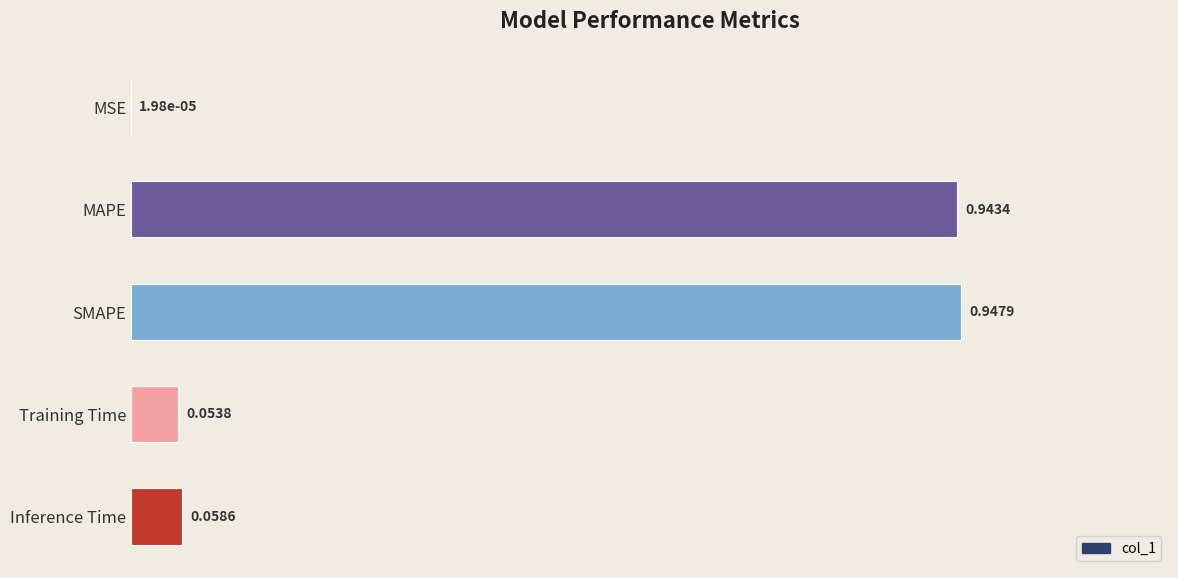

Where is the data nearest to the value 0?

MSE